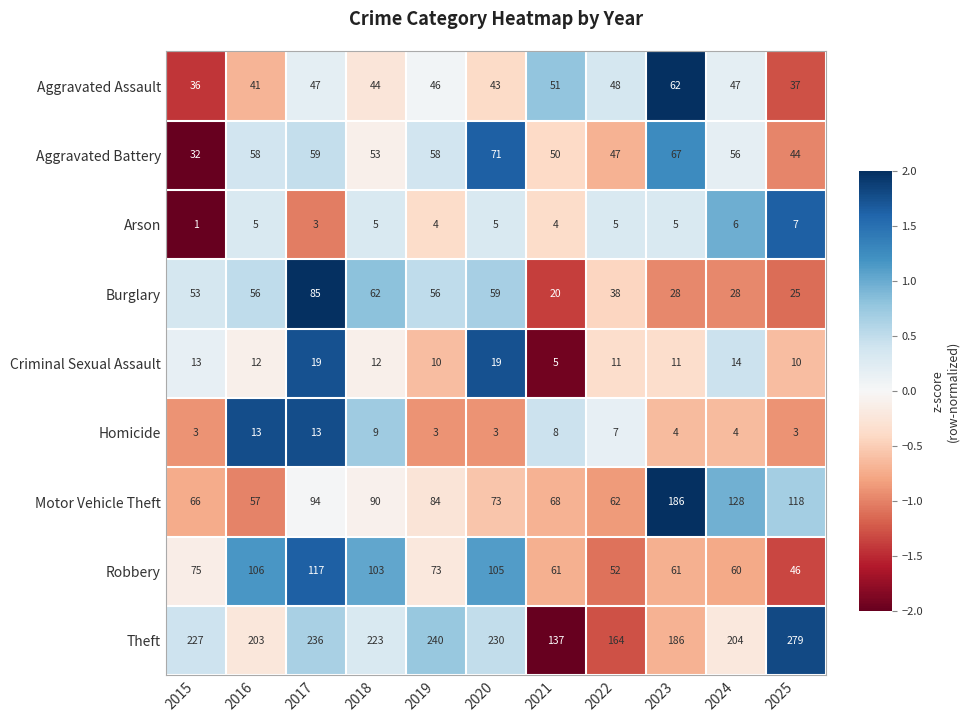

Which series has the largest total across all categories?

Theft